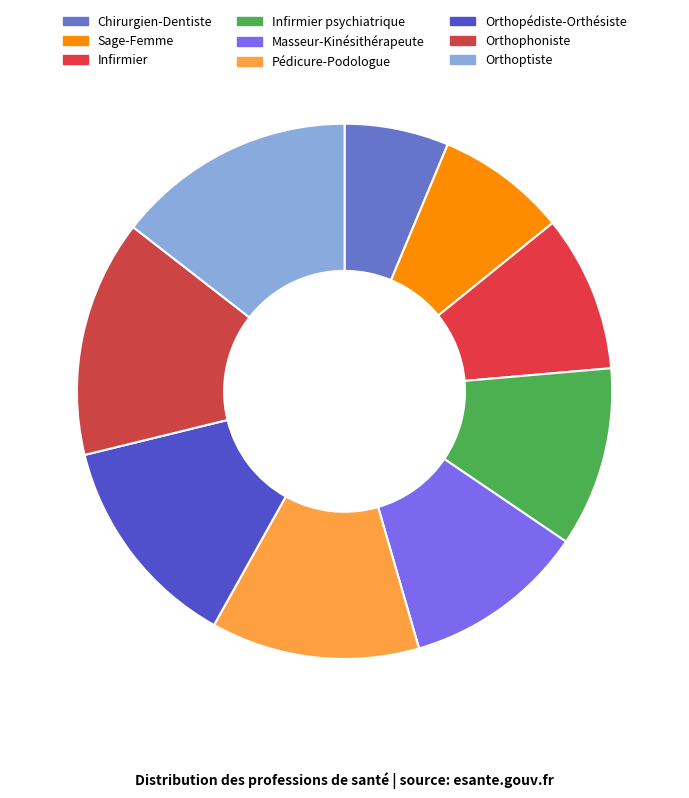

Is there any slice that represents more than half of the pie?

No